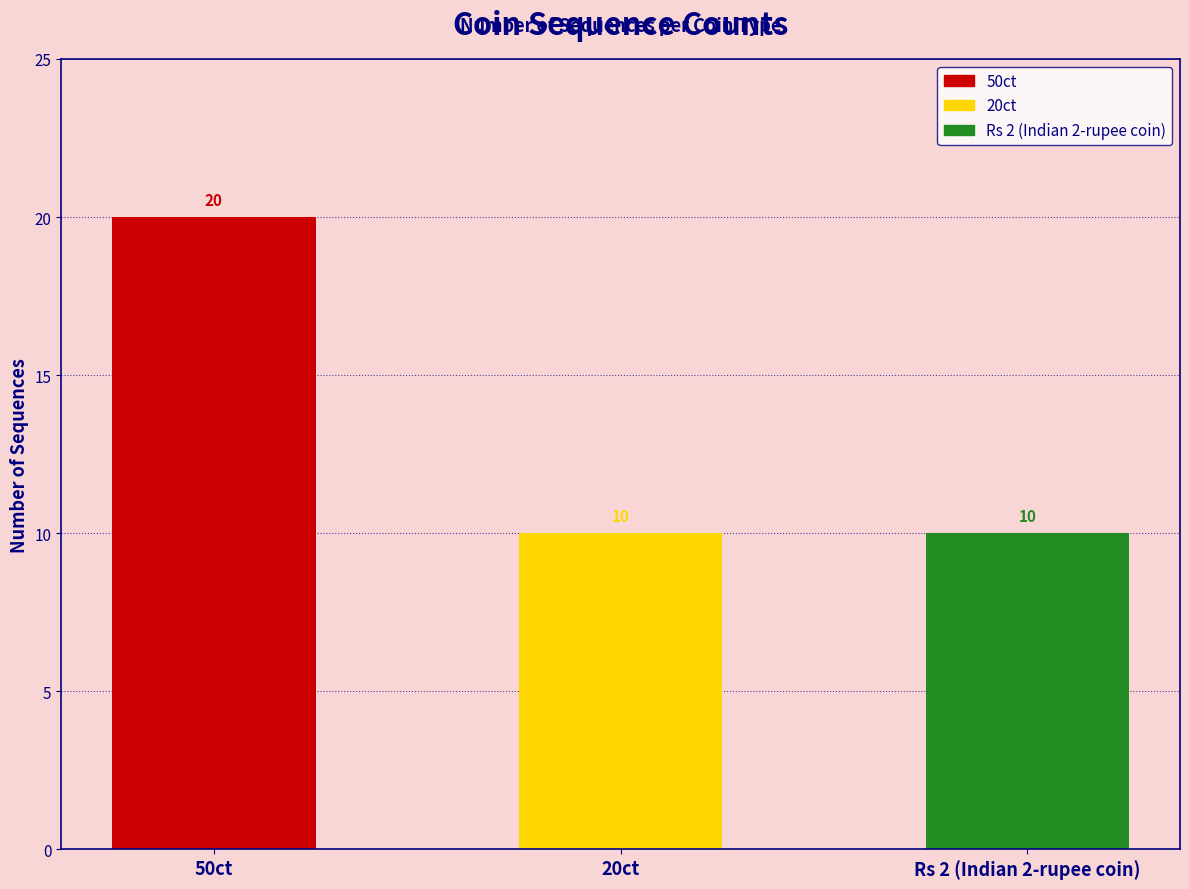

What is the label of the 1st bar from the left?

50ct